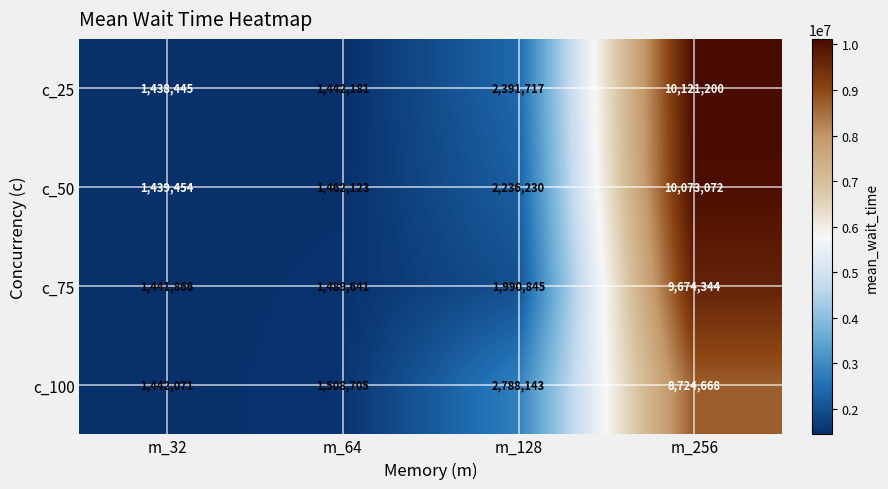

How many categories are shown in the chart?

4